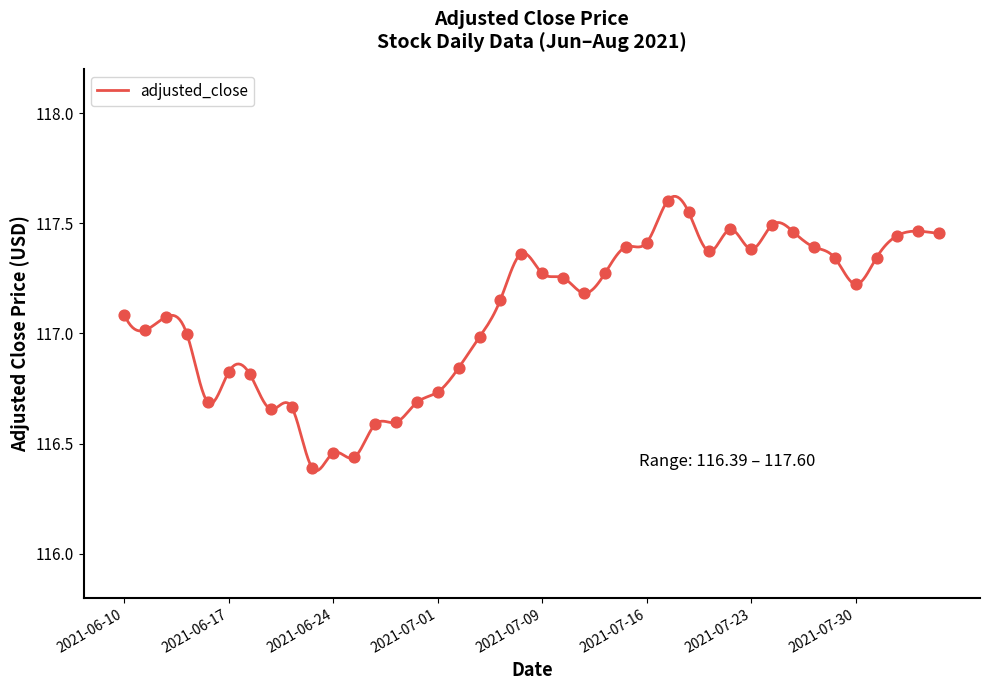

Approximately how many times larger is the value at 2021-06-29 compared to 2021-08-02?

1.0